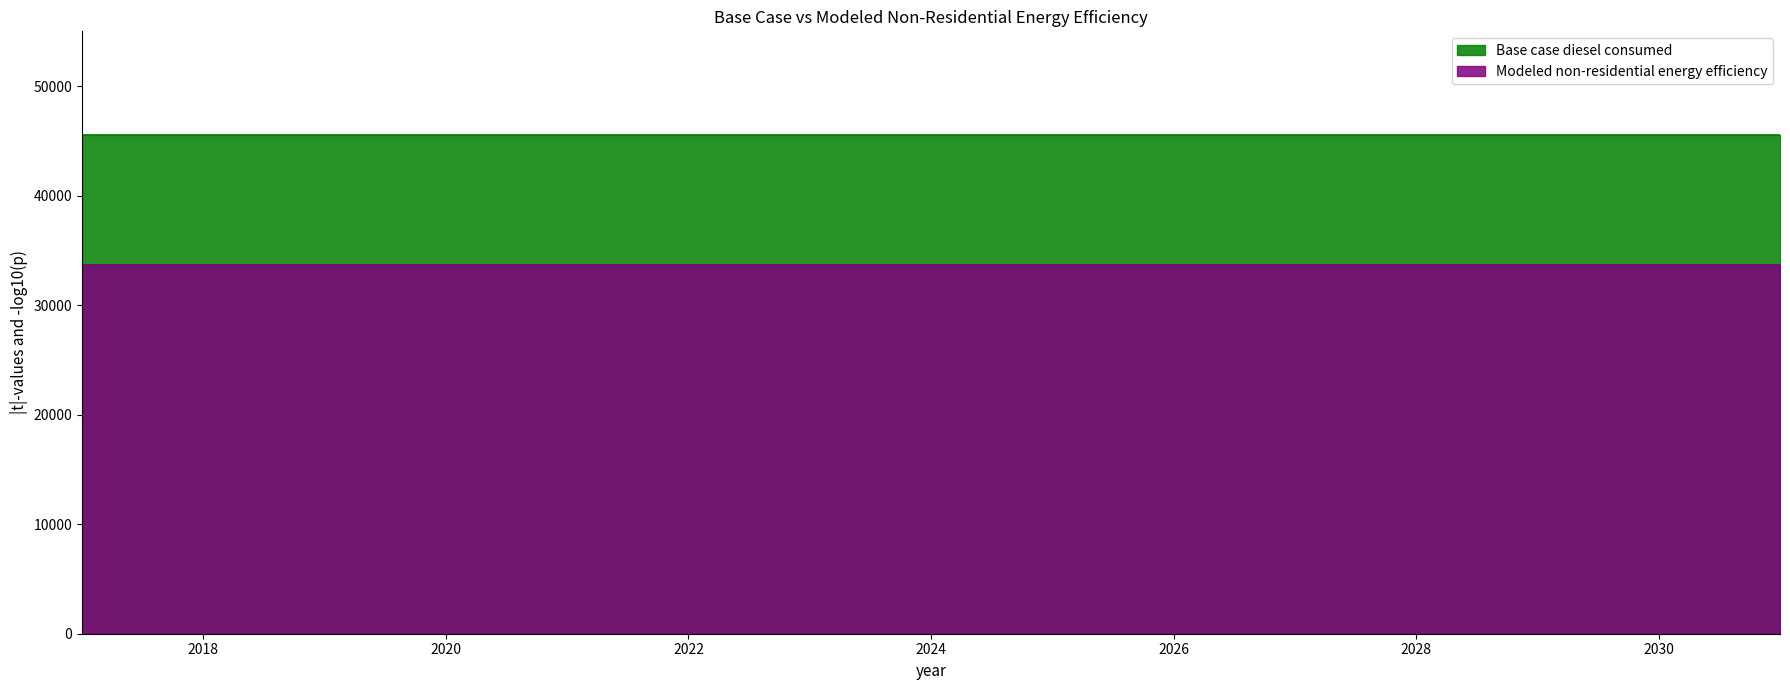

Which label corresponds to the smallest value in the chart?

2017